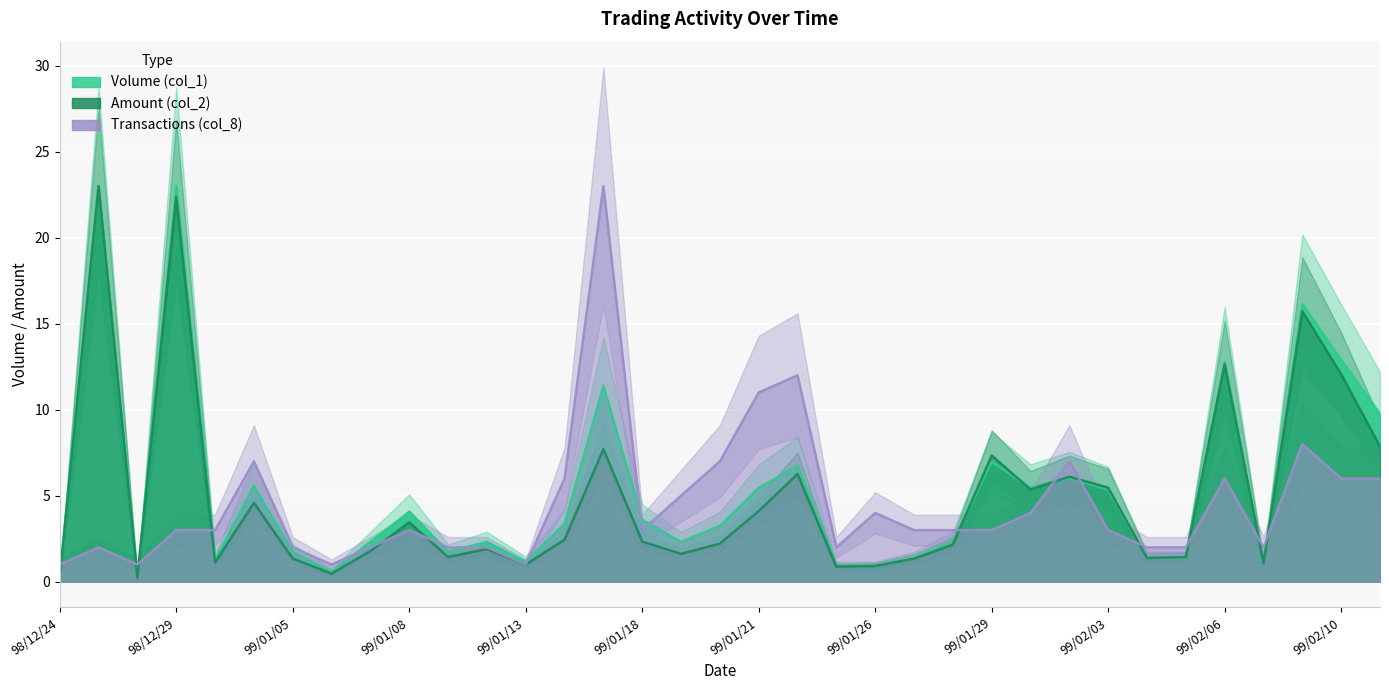

What is the label of the 7th point from the left?

99/01/05